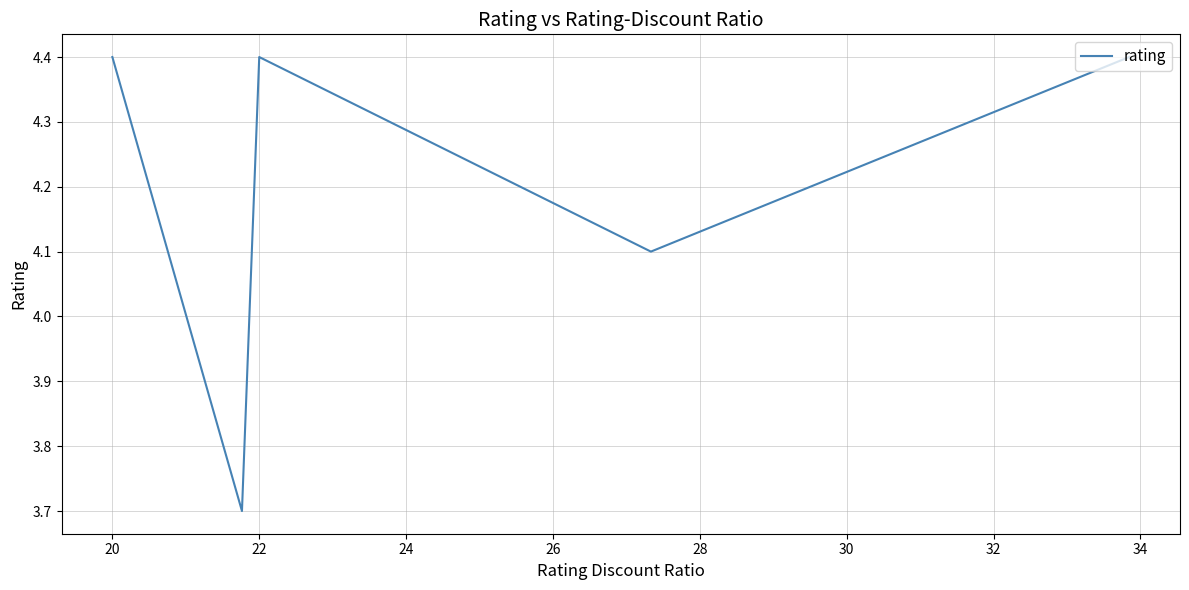

How many interior local peaks (higher than both neighbors) does the data have?

1